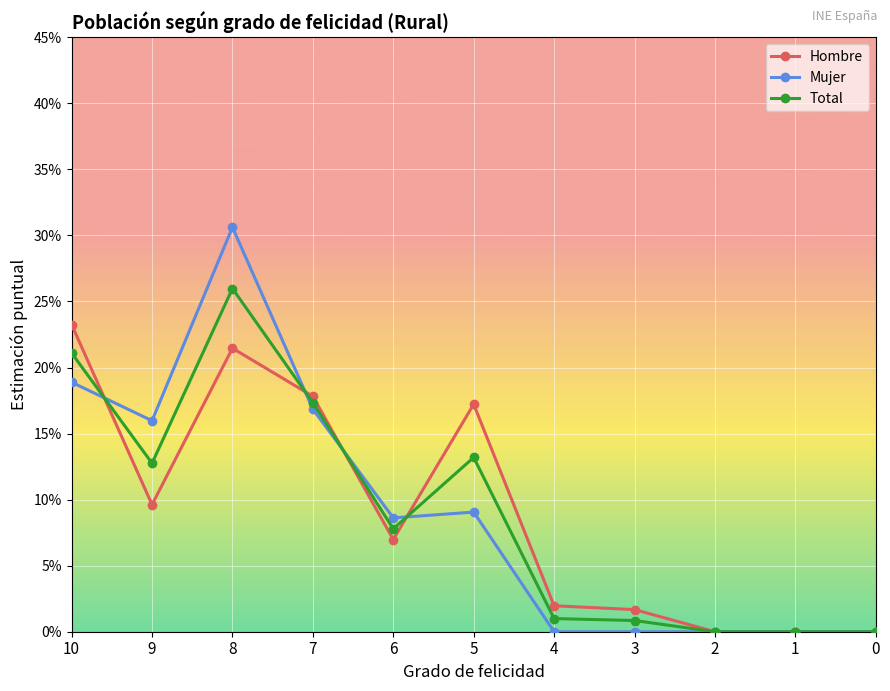

Is this an area chart (filled region under the line)?

No